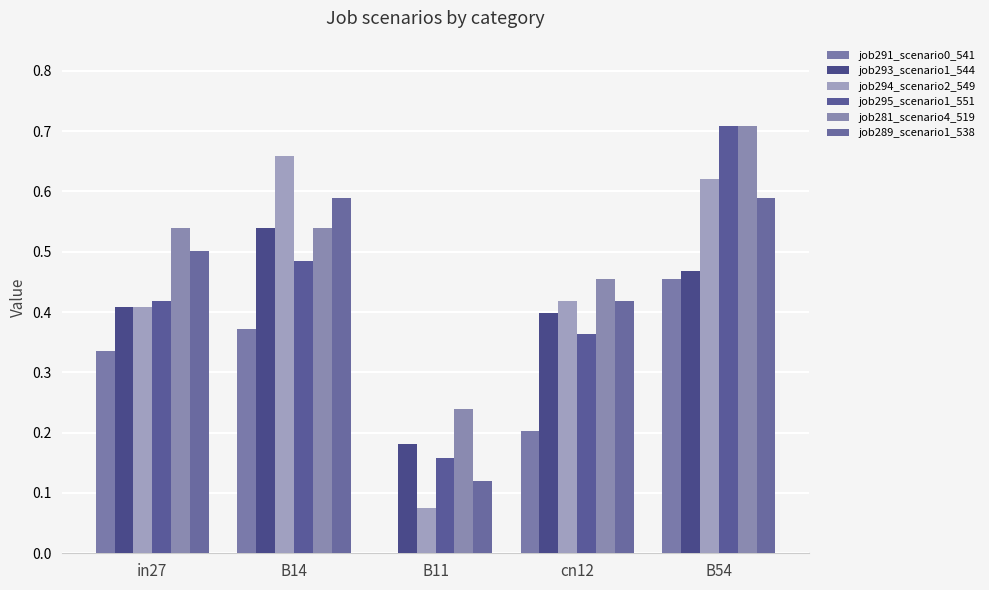

At which label is job293_scenario1_544 closest to 0?

B11